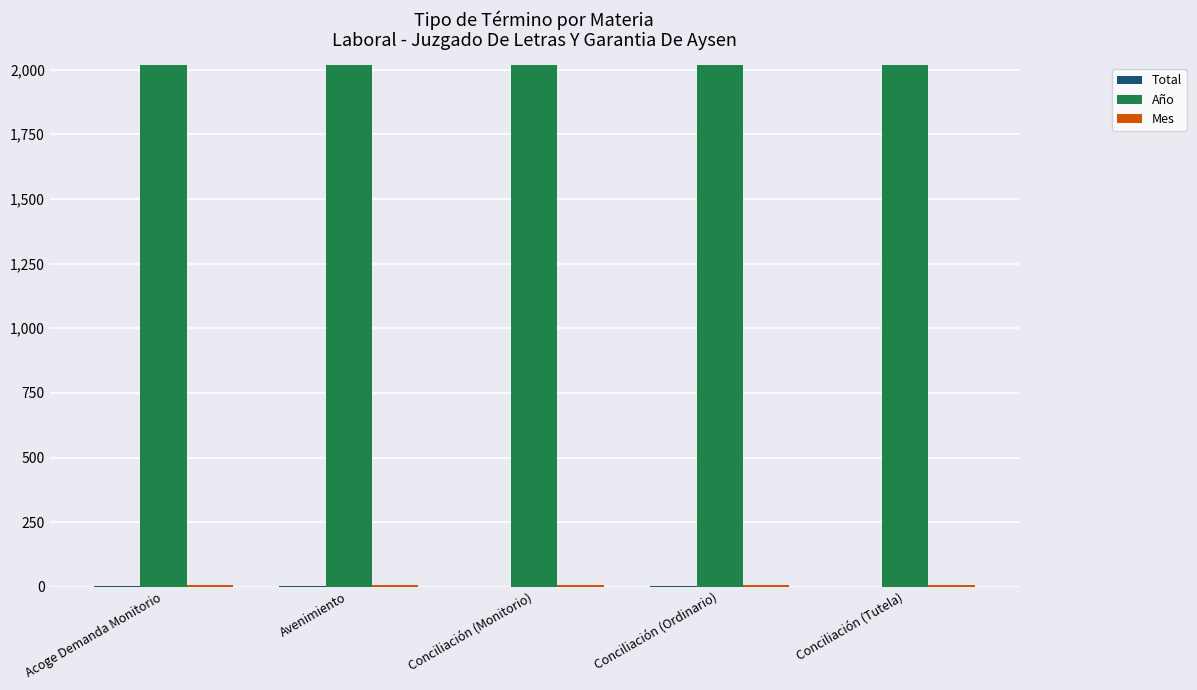

What is the maximum value shown in the chart?

2019